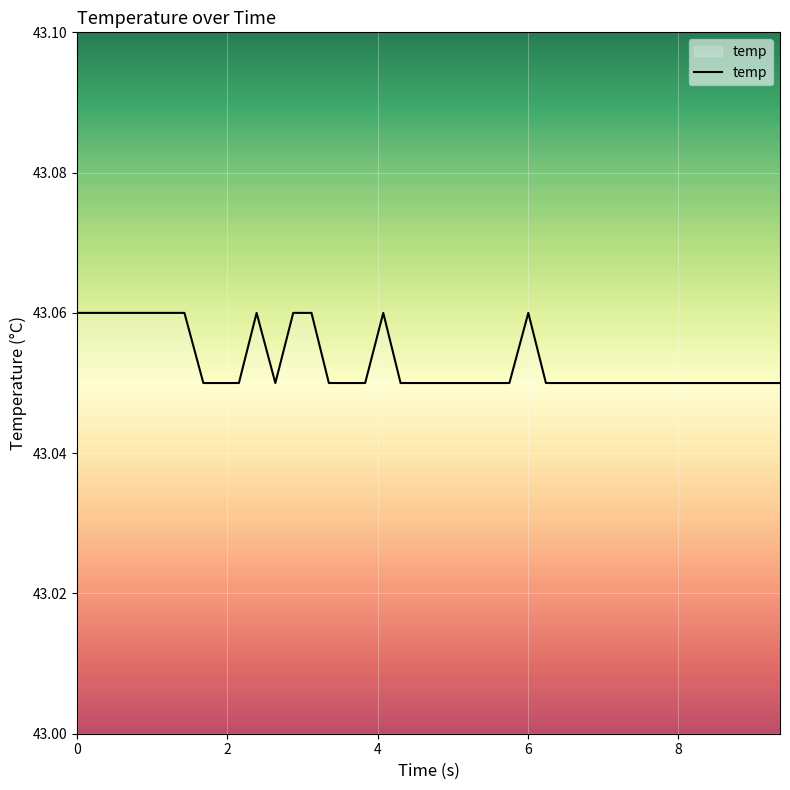

What is the value of the 25th point from the left?

43.0